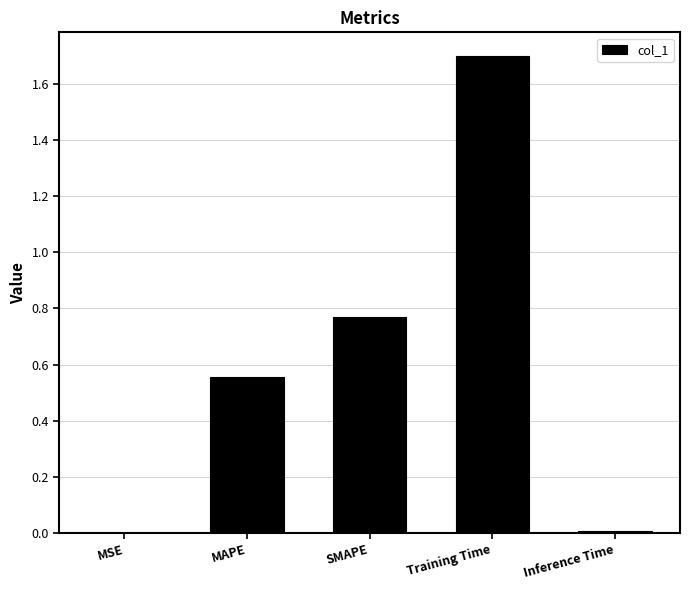

What is the ratio of the value at SMAPE to the value at Training Time?

0.5